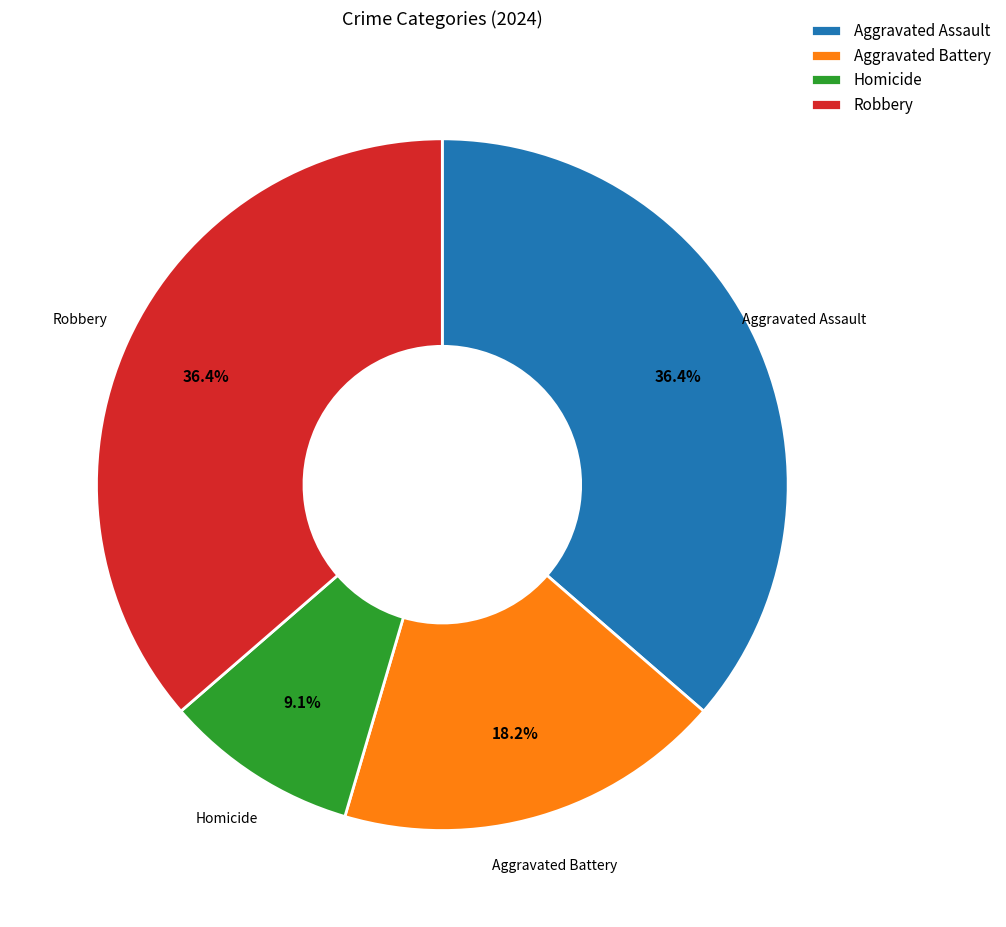

Is it true that Robbery is 28% of the pie?

False